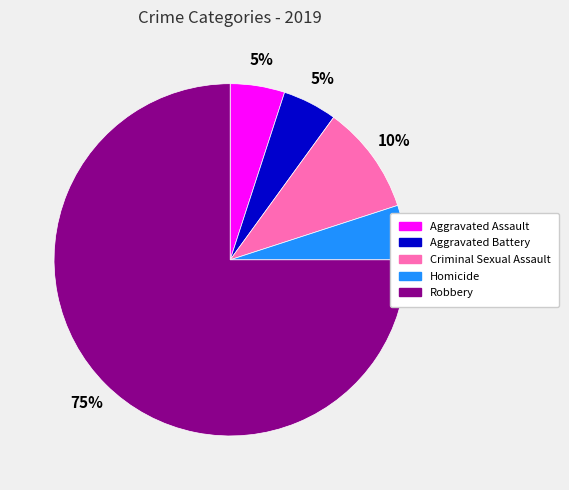

Do Robbery and Criminal Sexual Assault together represent more than half of the pie?

Yes